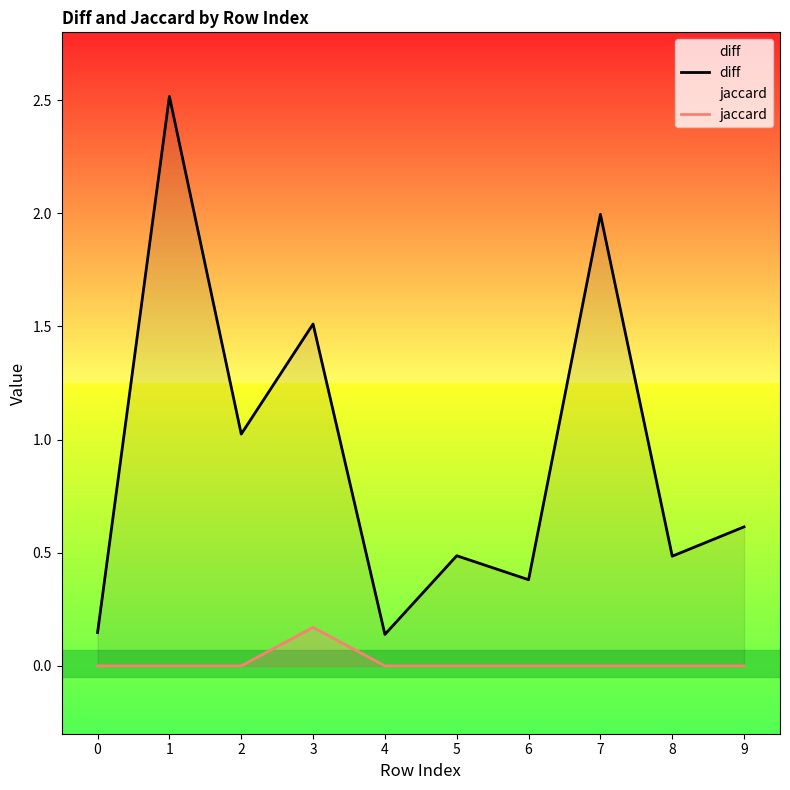

Is it true that diff equals 0.4 at 6?

True